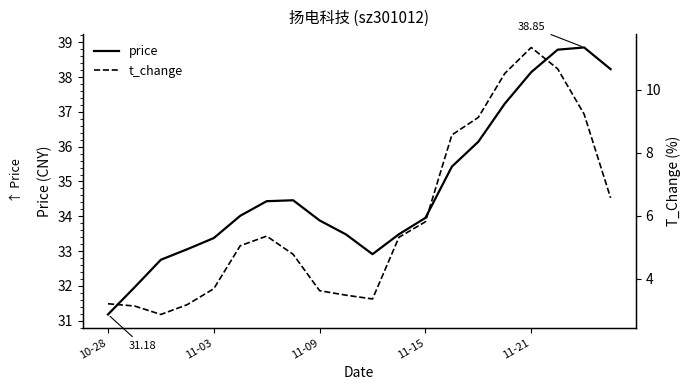

True or false: t_change has a value of 5.6 at 9.

False